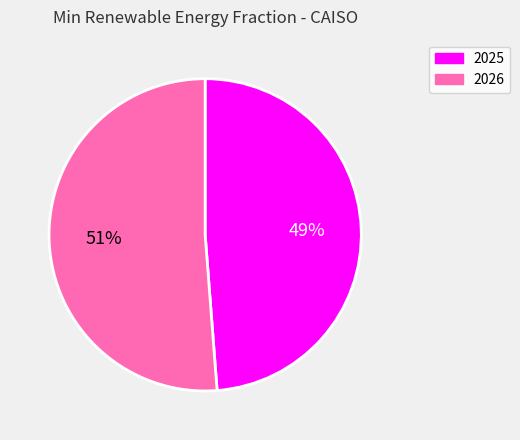

Rank the categories by value from highest to lowest.

2026, 2025